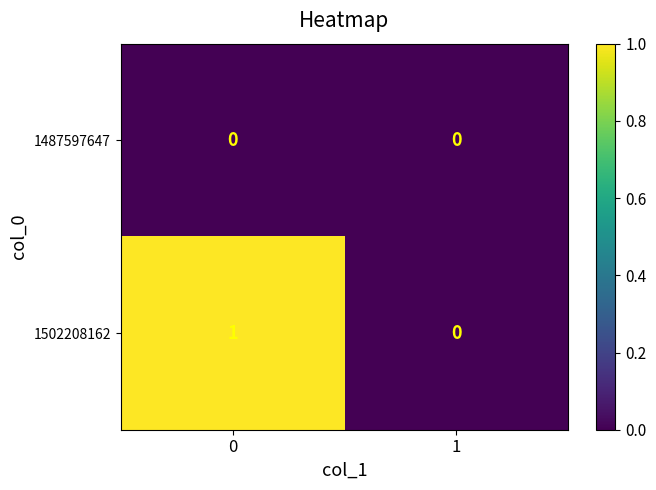

Which series changed the most between 0 and 1?

1502208162